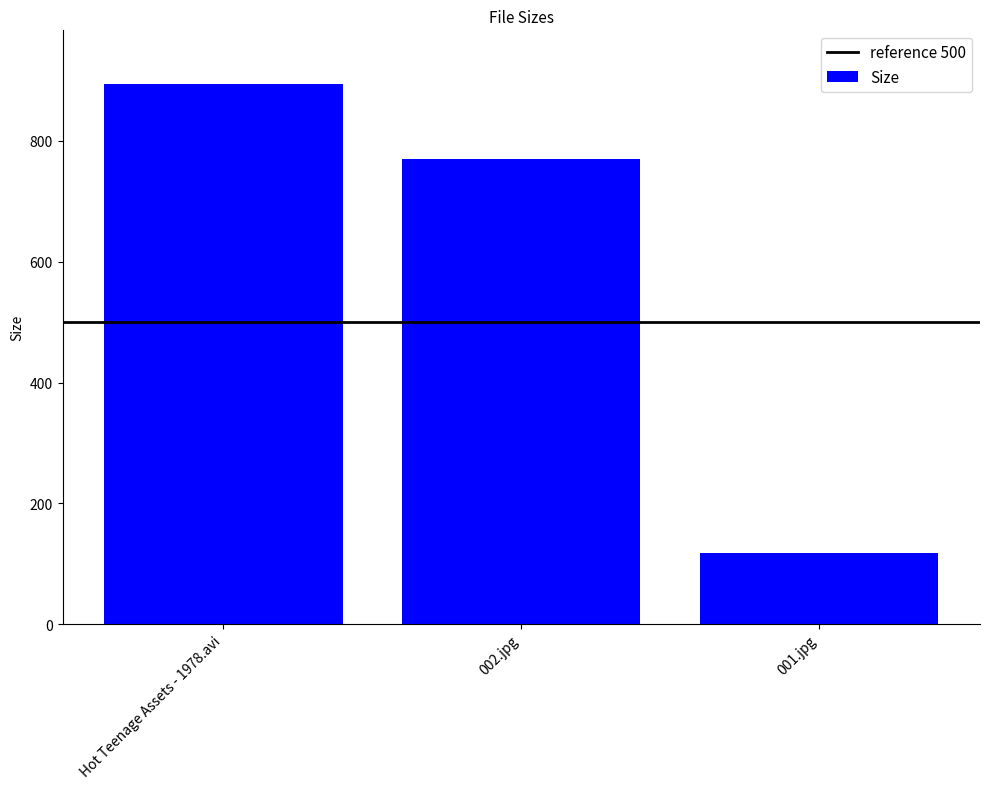

Which category has the lowest value across all series?

001.jpg